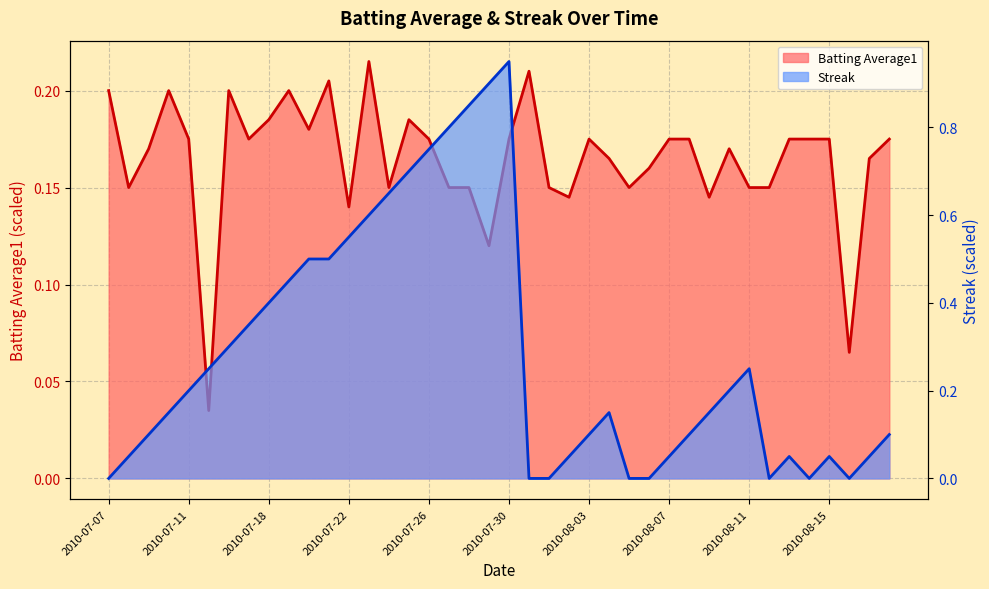

Rank the series by their average value, from highest to lowest.

Streak, Batting Average1